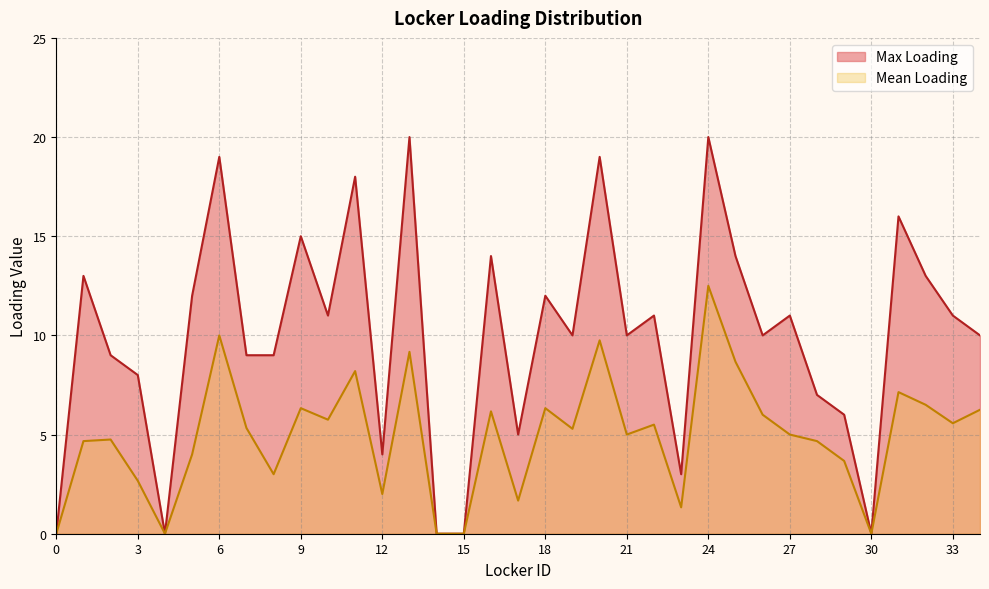

Which series has the largest range (max minus min)?

Max Loading